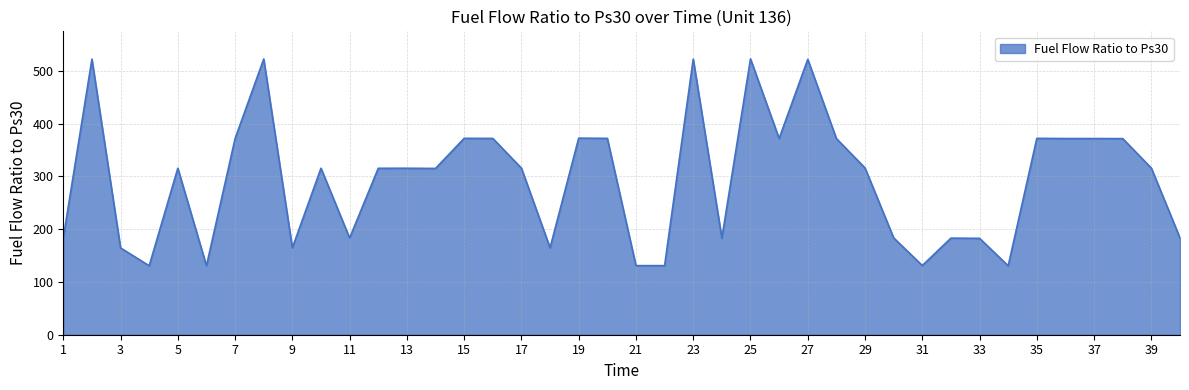

What is the minimum value shown in the chart?

130.6